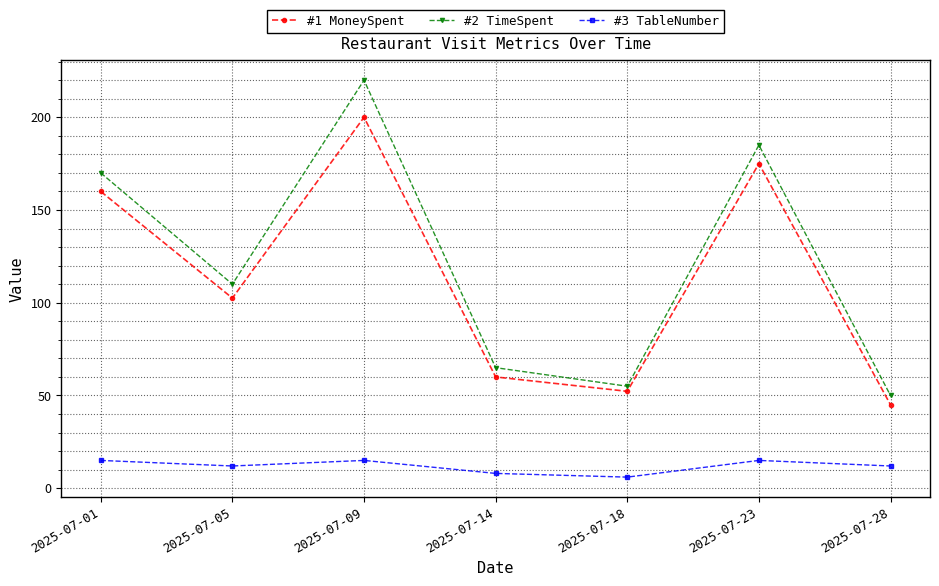

What is the spread (max minus min) of values at 2025-07-18?

49.0